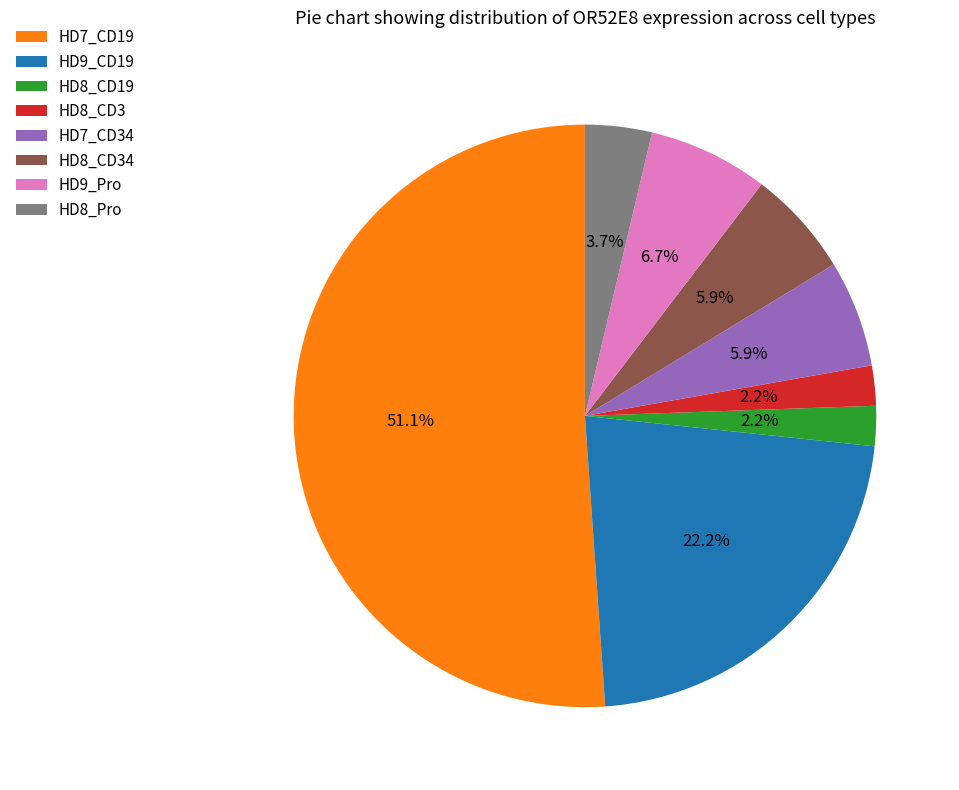

Count the number of slices in the pie.

8